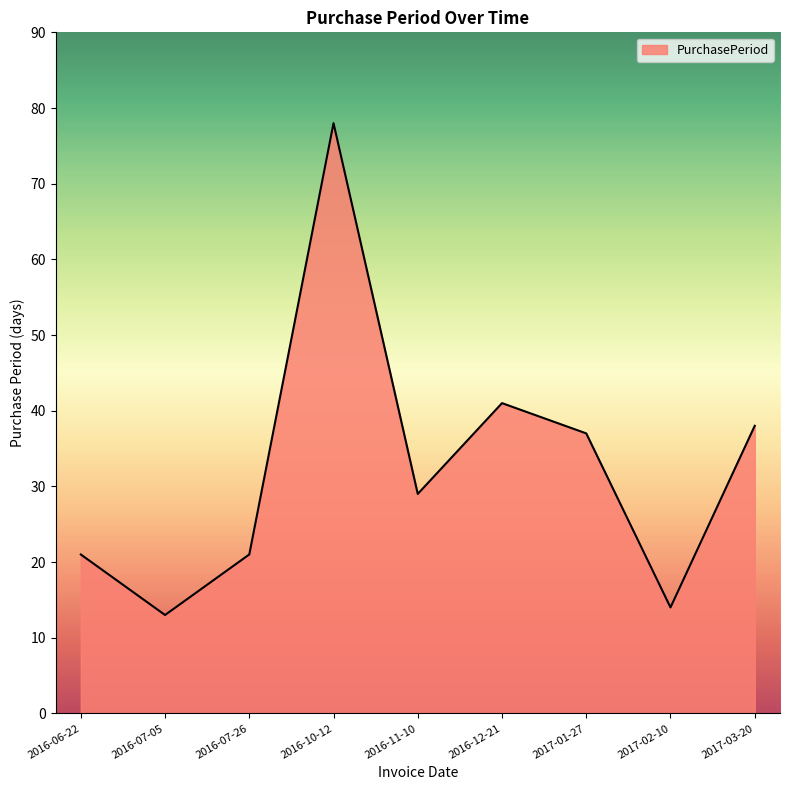

What position from the left is 2016-10-12?

4